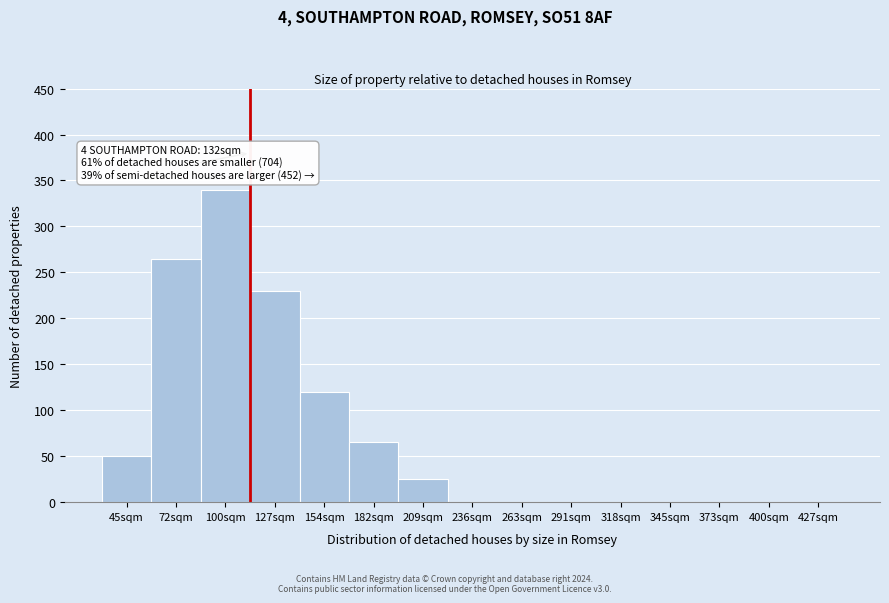

Reading left to right, extract all data points from this chart.

45sqm=50	72sqm=265	100sqm=340	127sqm=230	154sqm=120	182sqm=65	209sqm=25	236sqm=0	263sqm=0	291sqm=0	318sqm=0	345sqm=0	373sqm=0	400sqm=0	427sqm=0